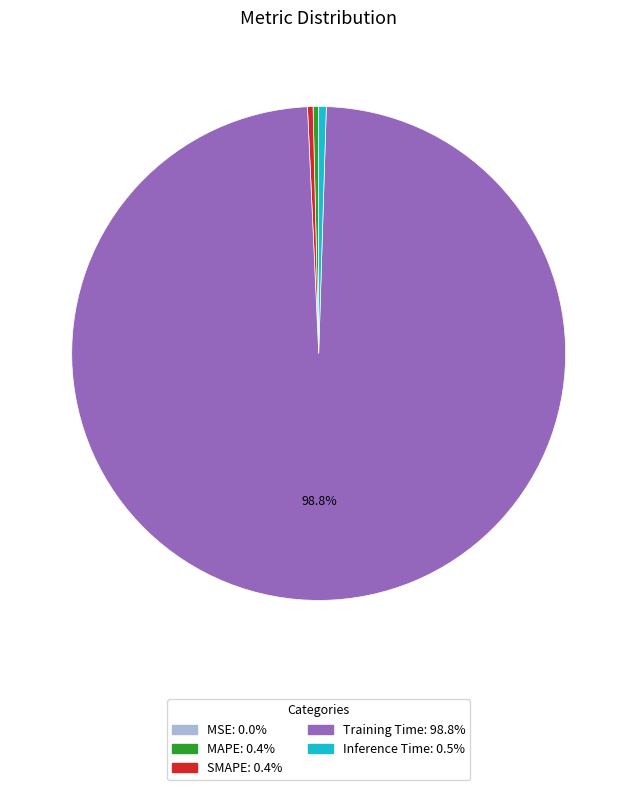

The MAPE slice represents 0% of the pie. True or false?

True